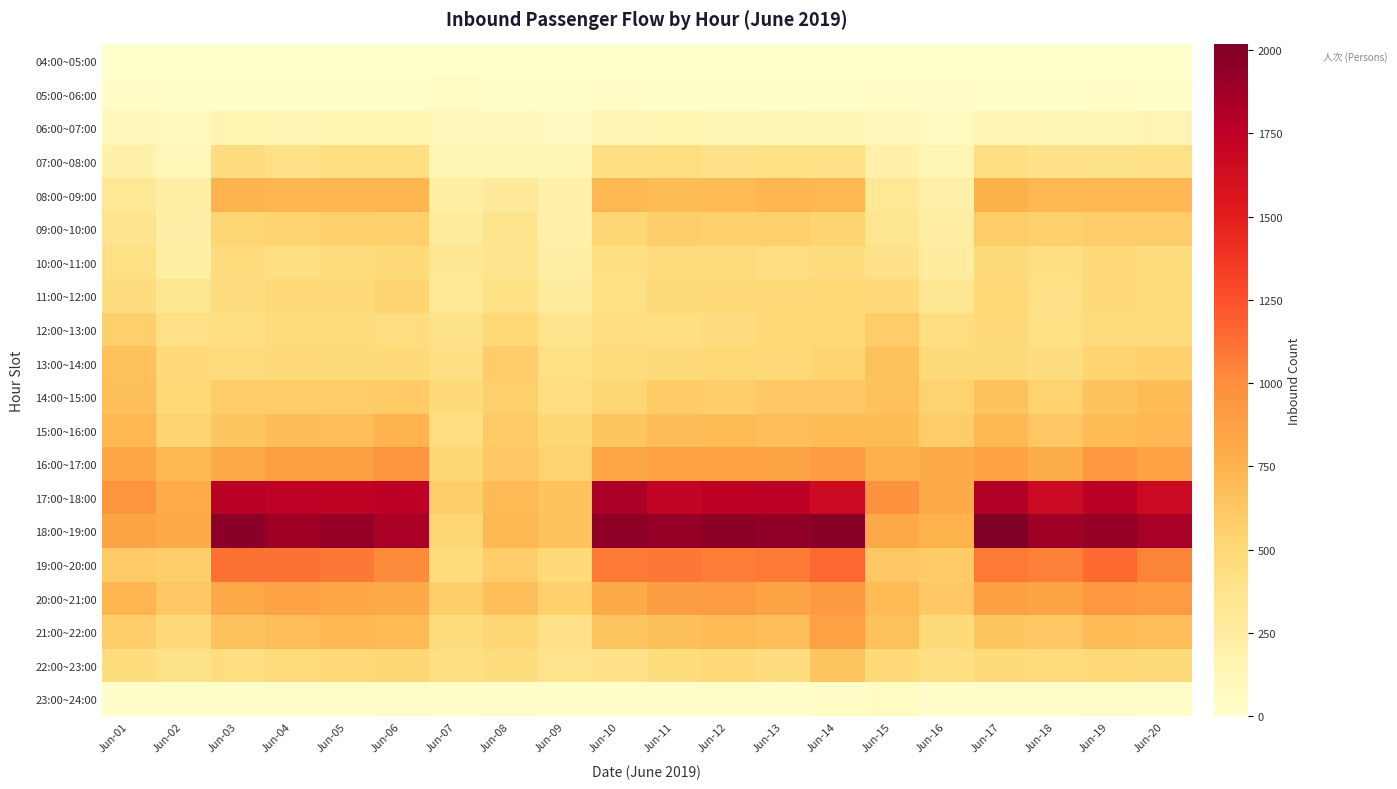

At which category is the sum across all series the highest?

Jun-14